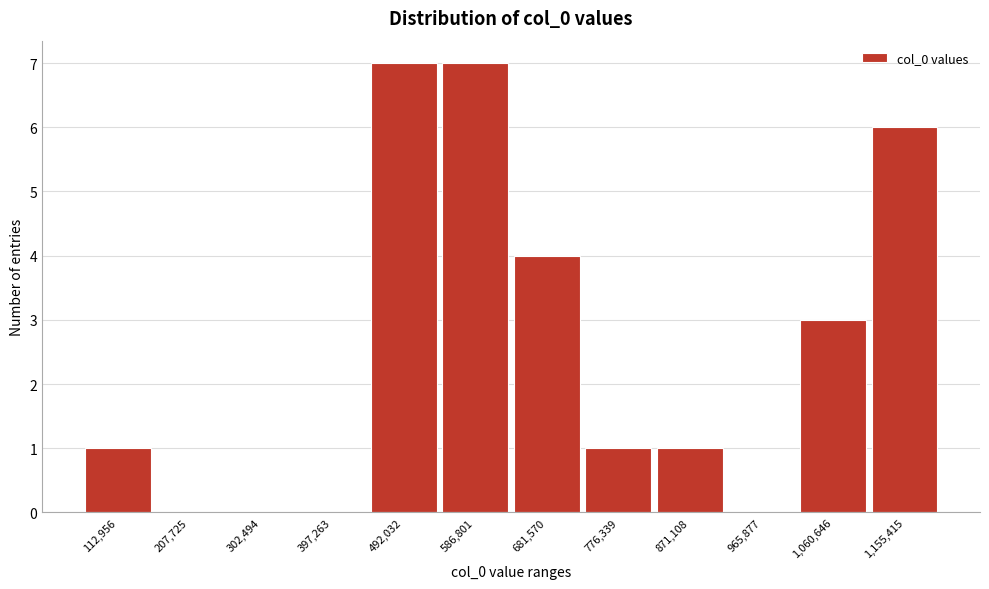

Reading left to right, extract all data points from this chart.

112,956=1	207,725=0	302,494=0	397,263=0	492,032=7	586,801=7	681,570=4	776,339=1	871,108=1	965,877=0	1,060,646=3	1,155,415=6